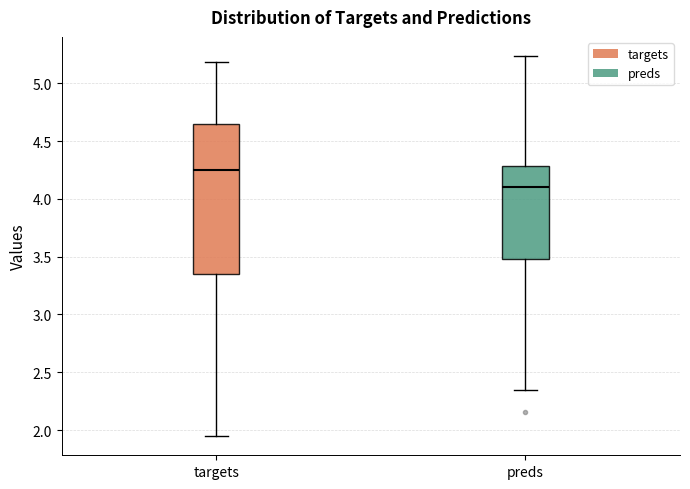

Where is the upper edge of the box for preds on the y-axis? The values are not printed on the chart, so give them approximately, as read against the axis.

4.30